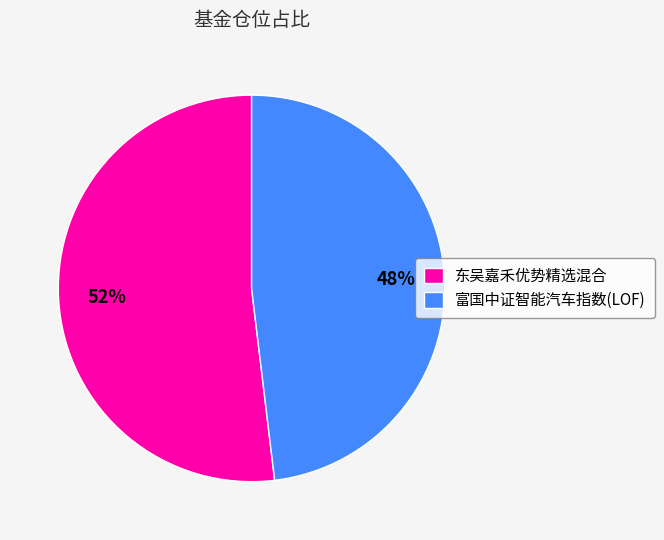

The 东吴嘉禾优势精选混合 slice represents 58% of the pie. True or false?

False